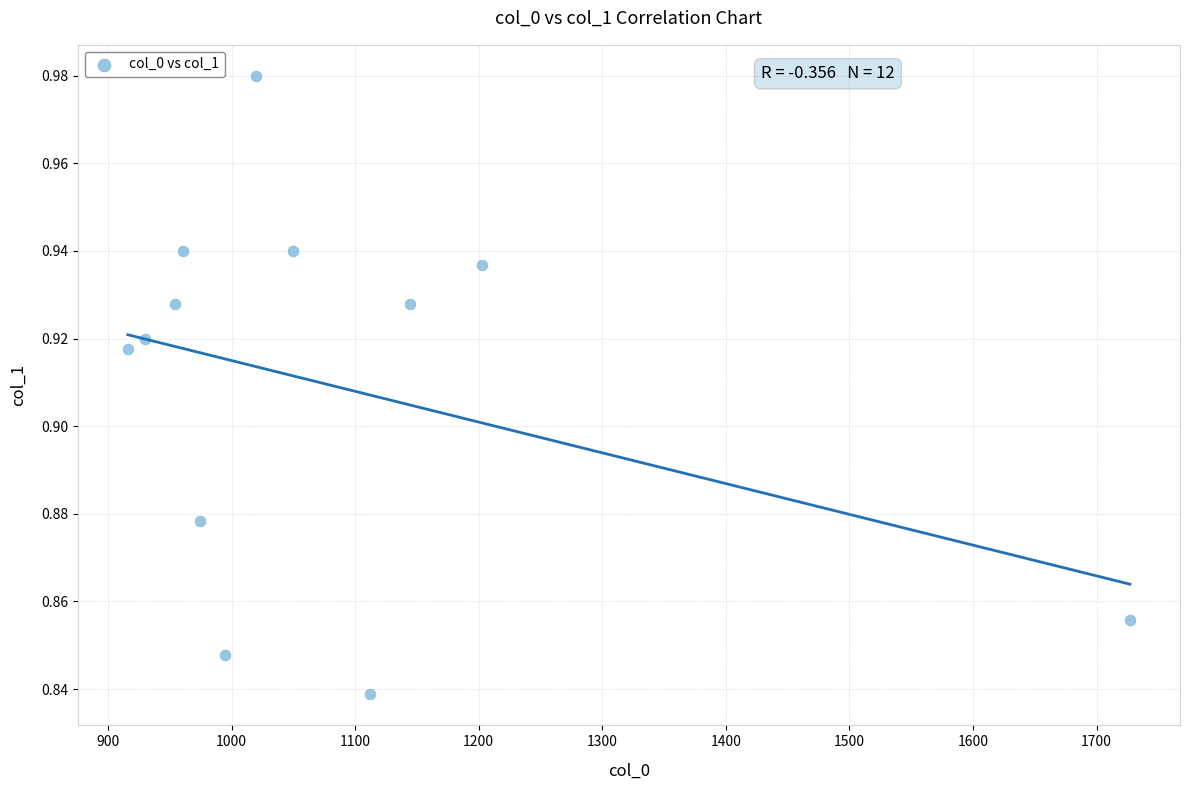

What is the range of X values (max minus min)?

810.8